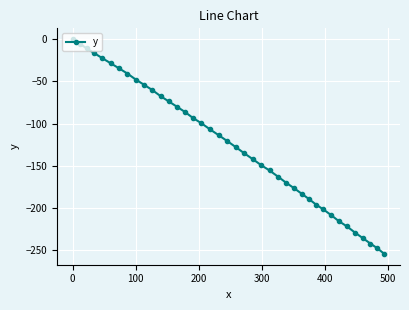

What is the smallest value displayed?

-254.2